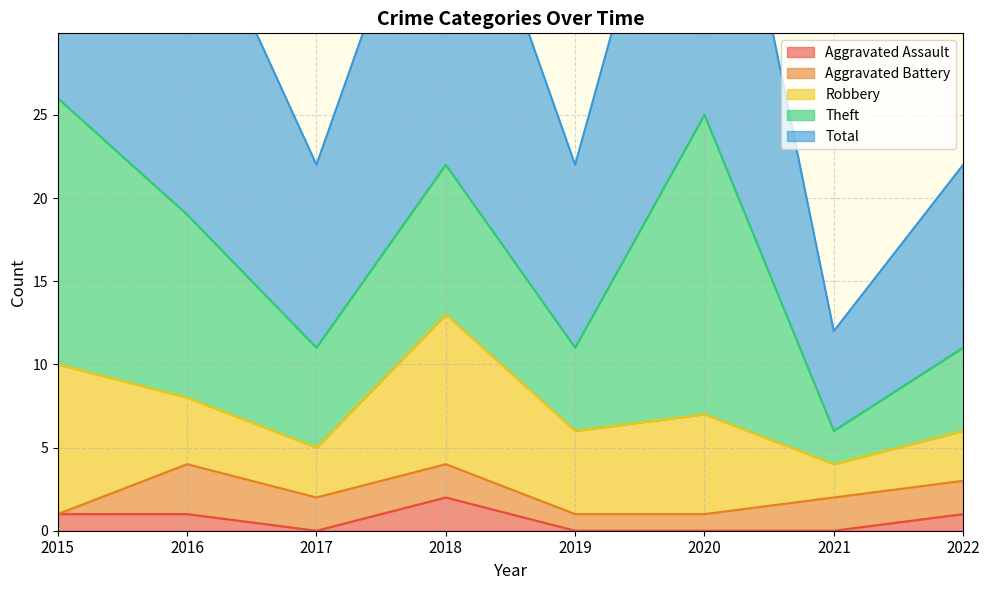

At which category does Robbery reach its first local peak?

2018